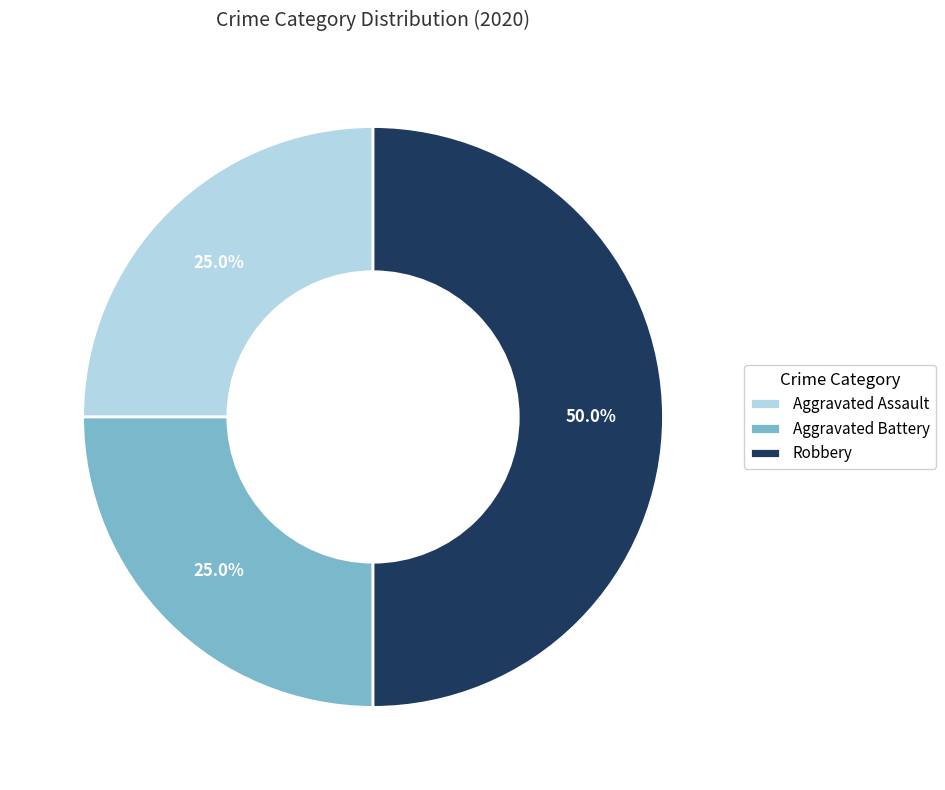

Is it true that Aggravated Battery is 25% of the pie?

True